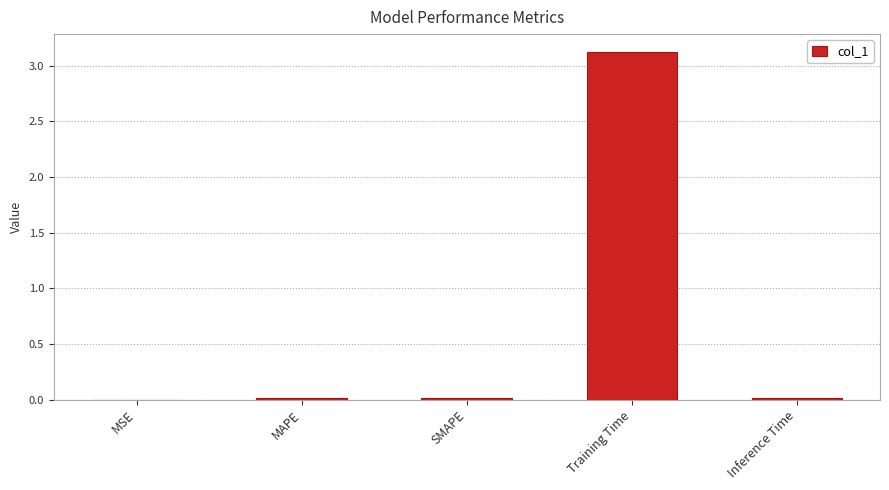

What is the sum of all values?

3.2